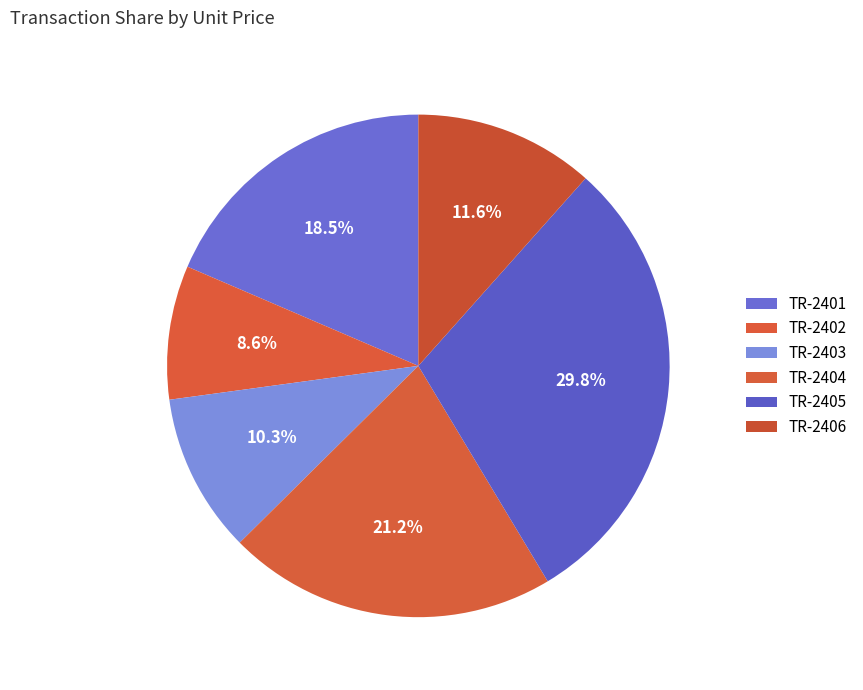

What is the largest slice in the pie chart?

TR-2405